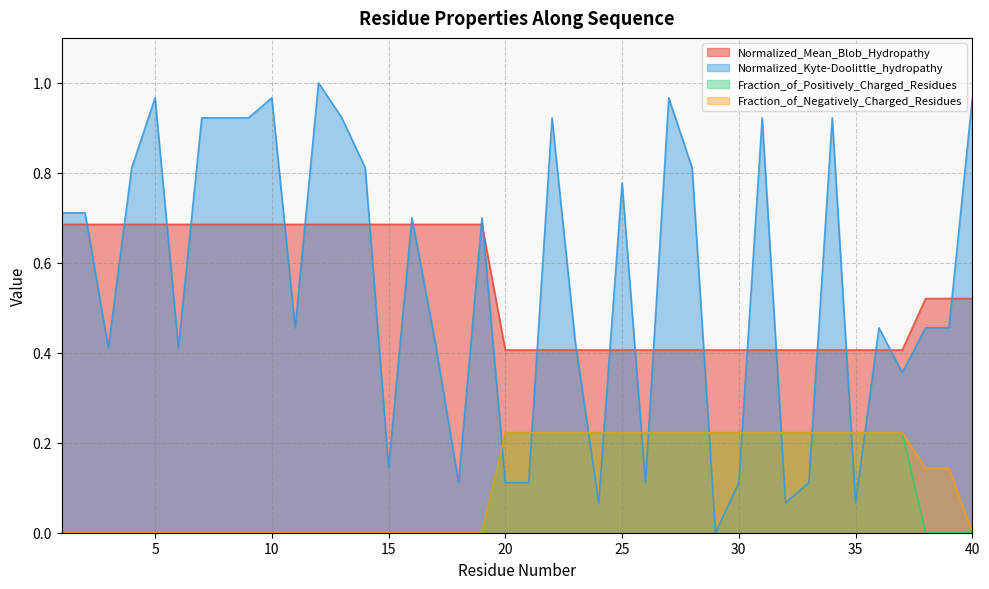

What is the minimum value for Normalized_Mean_Blob_Hydropathy?

0.4